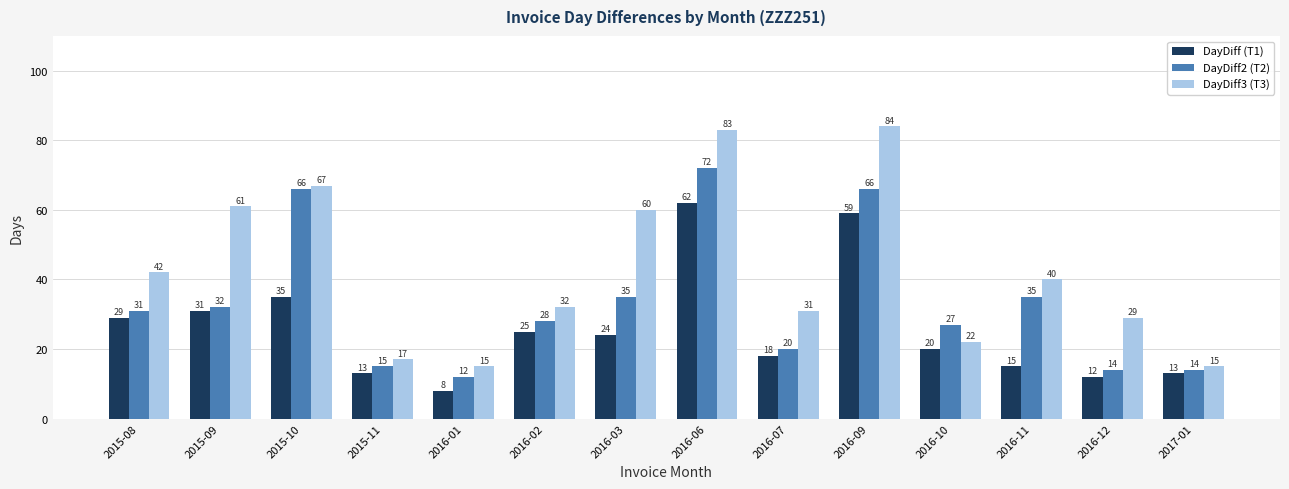

At which label is DayDiff (T1) closest to 35?

2015-10